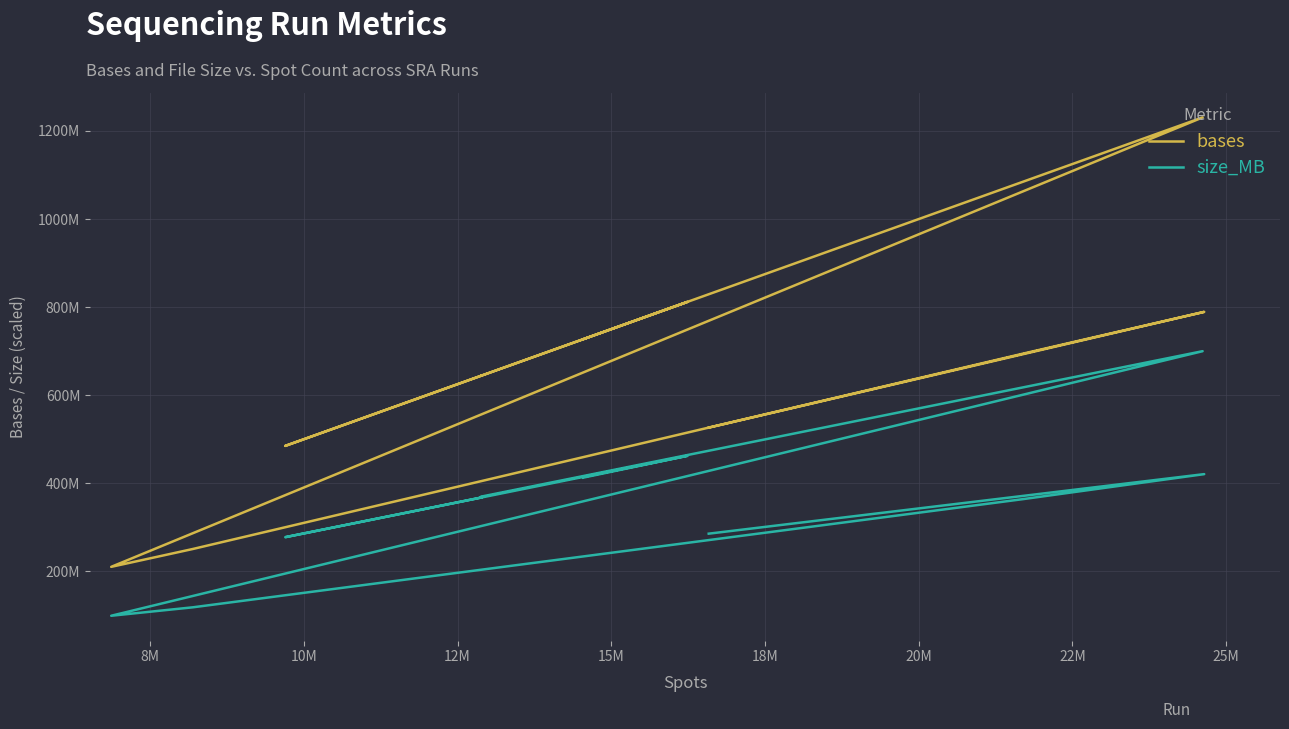

What is the total value across all series at 12M?

369270771